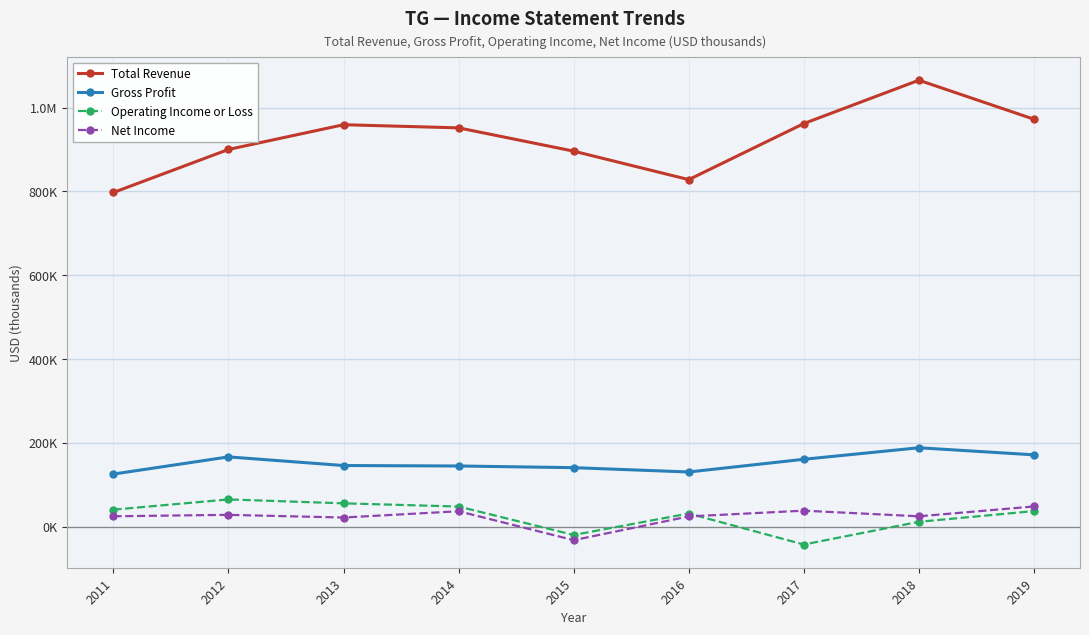

Which series has the widest spread of values?

Total Revenue